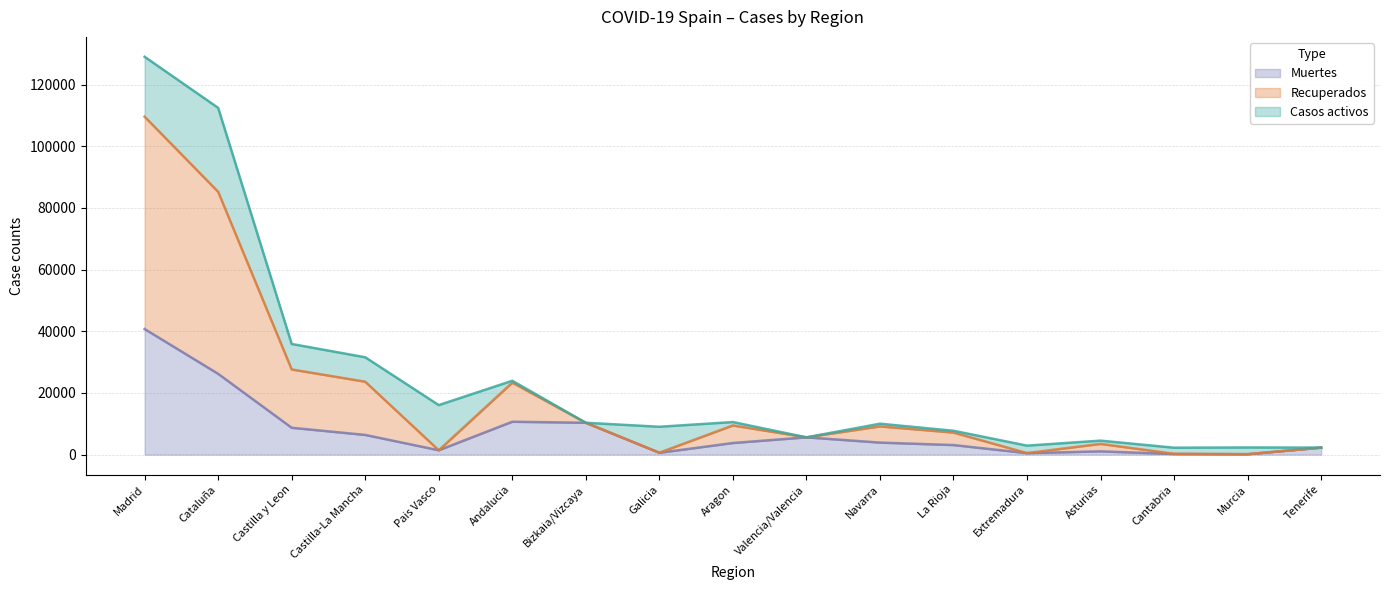

What is the difference between the maximum and minimum values in the Muertes series?

40588